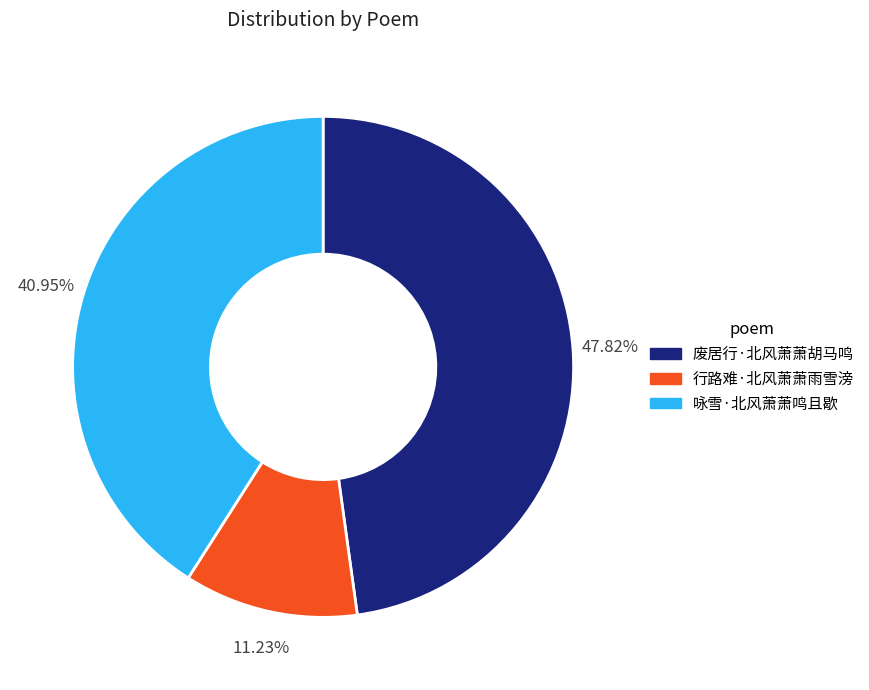

To the nearest percent, what is the average slice percentage?

33%